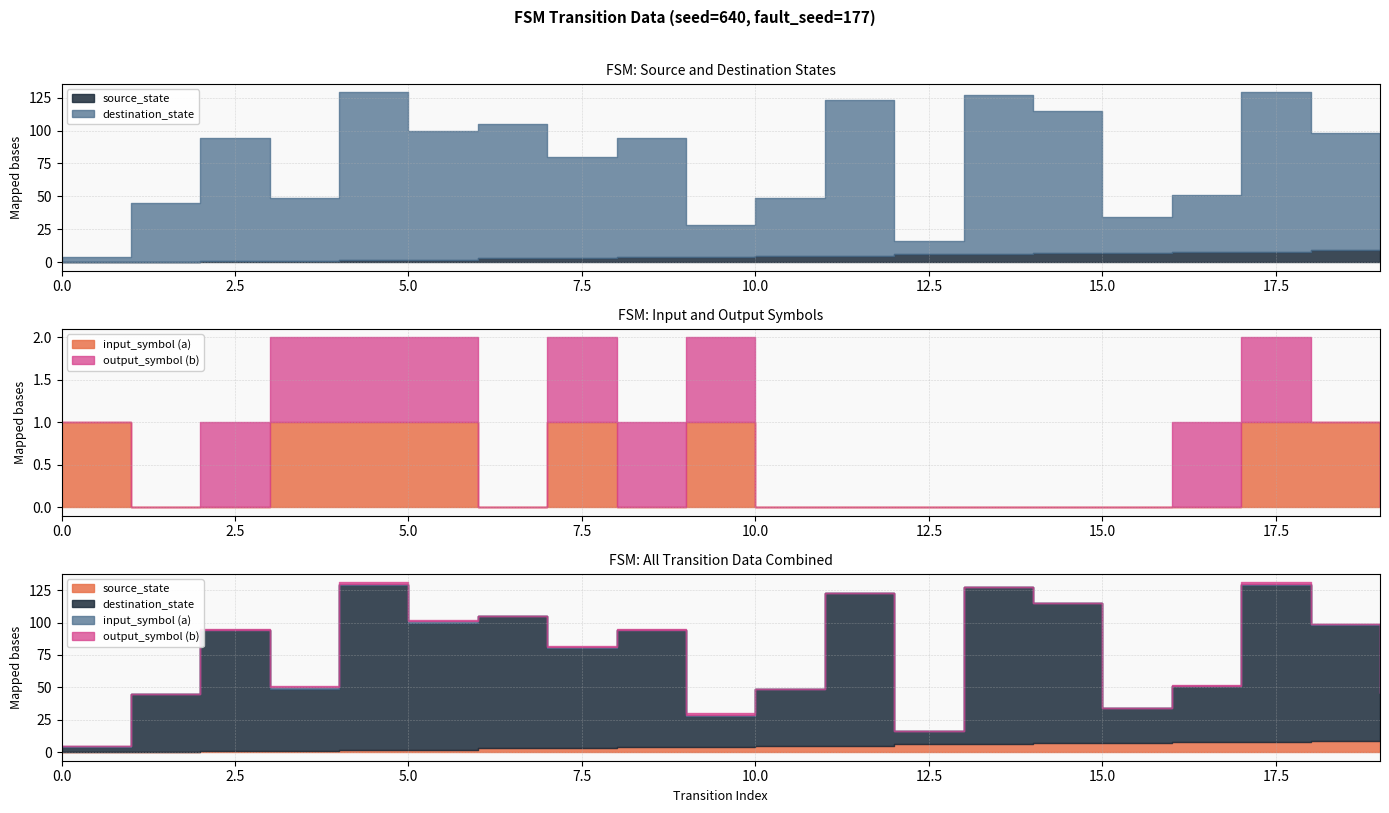

At which category does destination_state reach its first local peak?

2